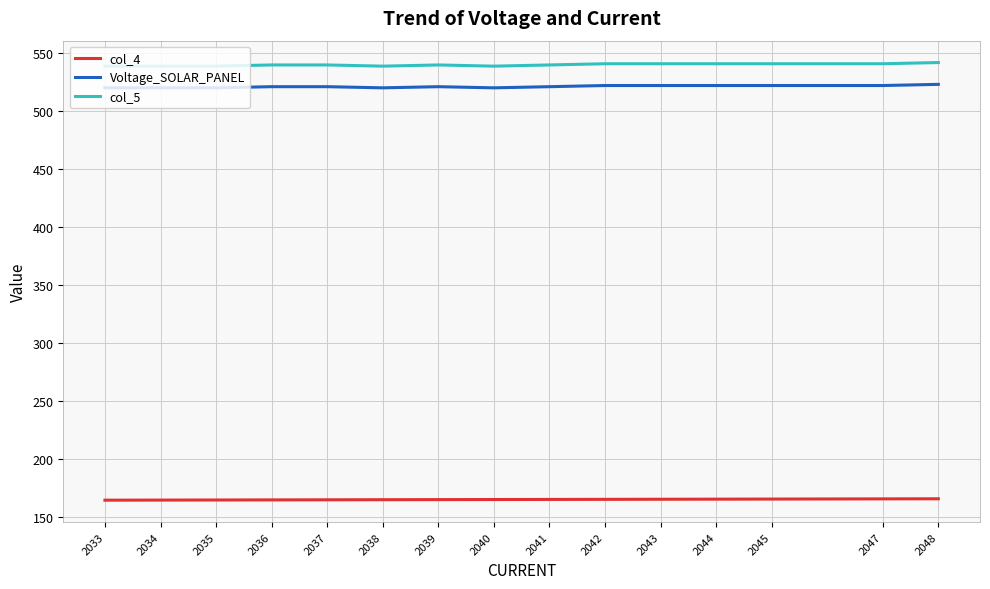

What is the minimum value for Voltage_SOLAR_PANEL?

520.0